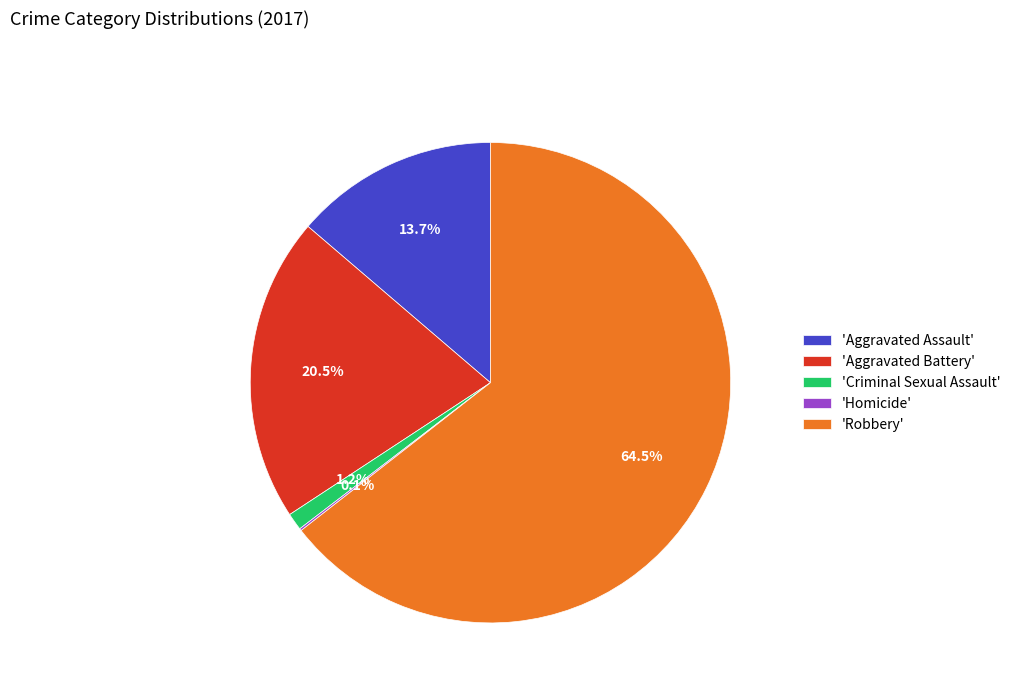

What is the largest slice in the pie chart?

'Robbery'